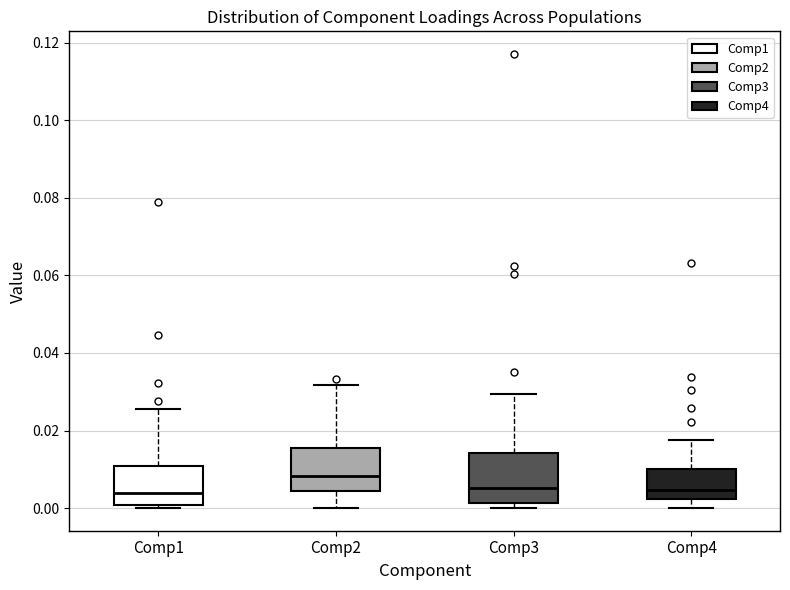

Reading left to right, read every box against the y-axis: the position of its median line, the range the box covers, and the ends of its whiskers. The values are not printed on the chart, so give them approximately, as read against the axis.

Comp1: median 0.004, box 0.000 to 0.010, whiskers 0.000 (just below the box's lower edge) to 0.026
Comp2: median 0.008, box 0.004 to 0.016, whiskers 0.000 to 0.032
Comp3: median 0.006, box 0.002 to 0.014, whiskers 0.000 to 0.030
Comp4: median 0.004, box 0.002 to 0.010, whiskers 0.000 to 0.018